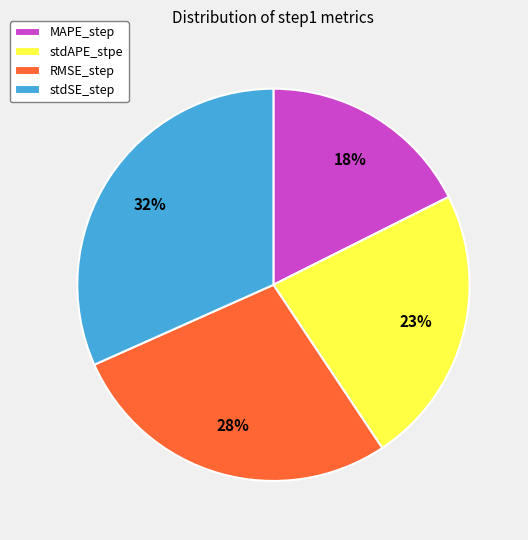

Is the sum of MAPE_step and stdSE_step greater than half?

No